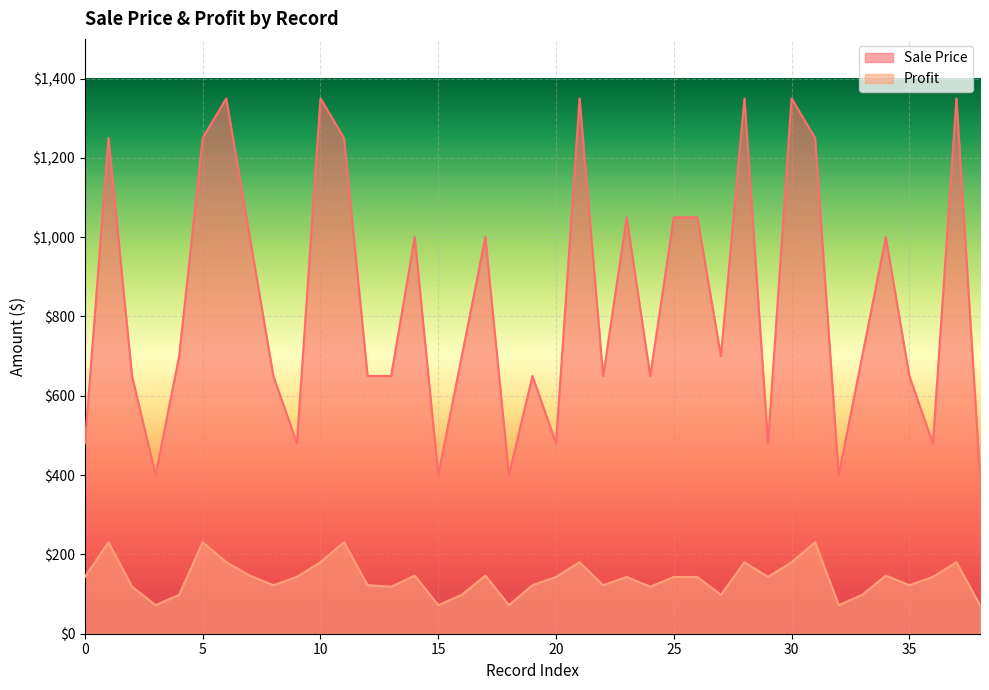

How many values in the Profit series exceed 143?

22